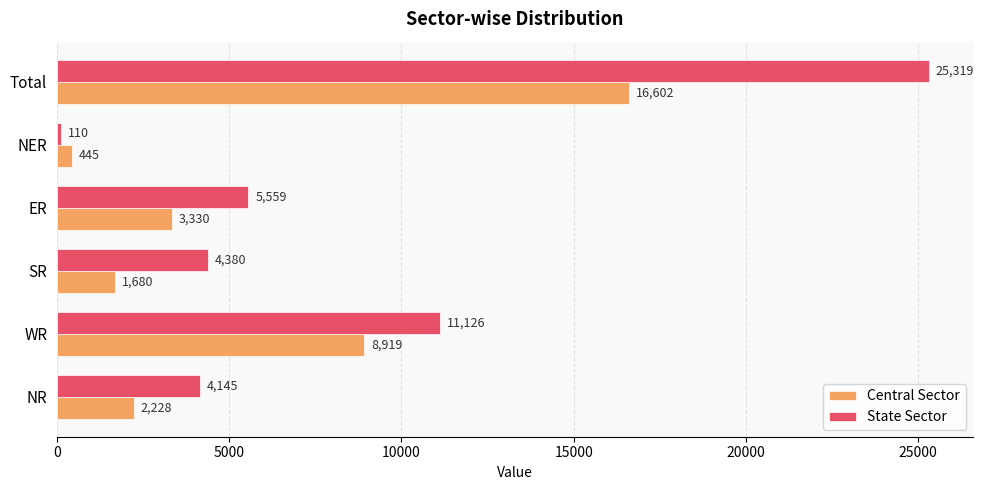

What value does the State Sector series have at ER?

5559